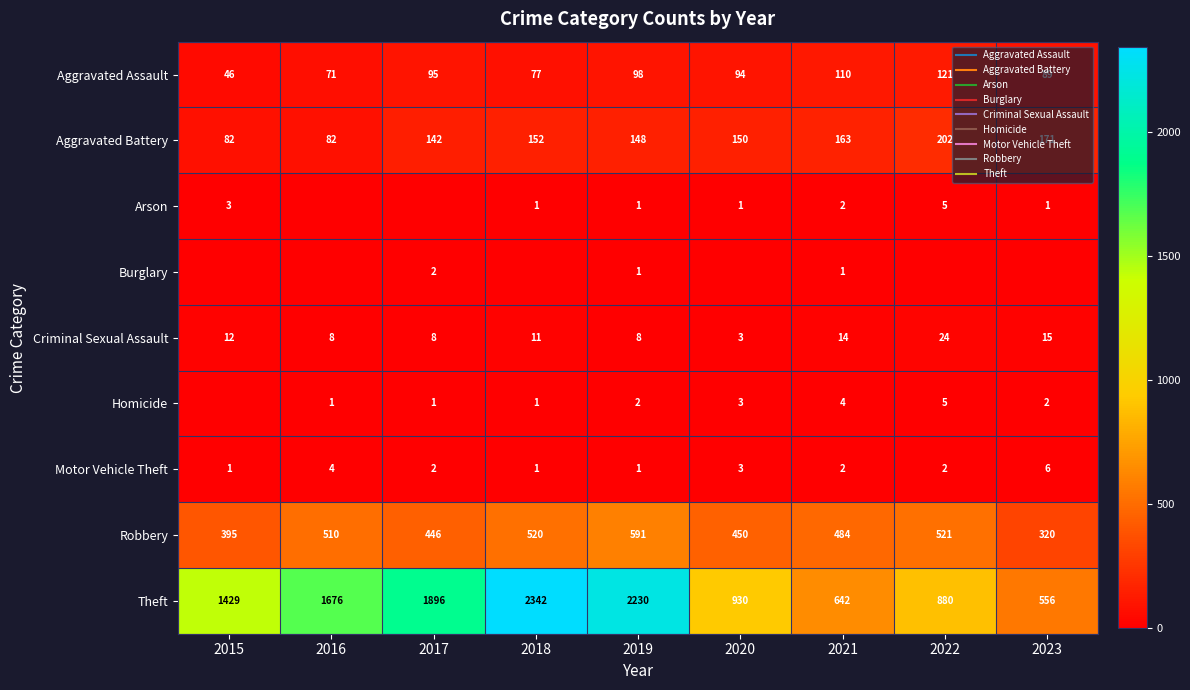

Which series has the largest range (max minus min)?

Theft